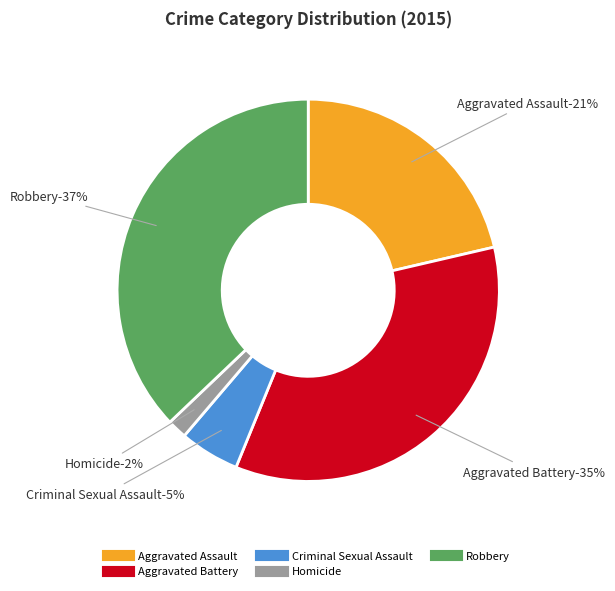

Is there any slice that represents more than half of the pie?

No